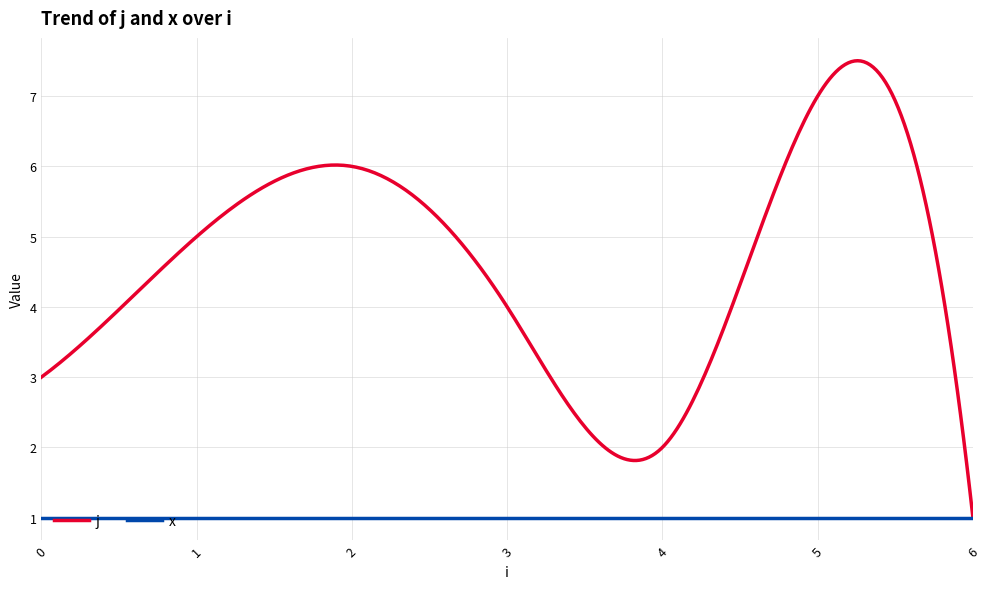

List the series in order of their overall mean, lowest first.

x, j